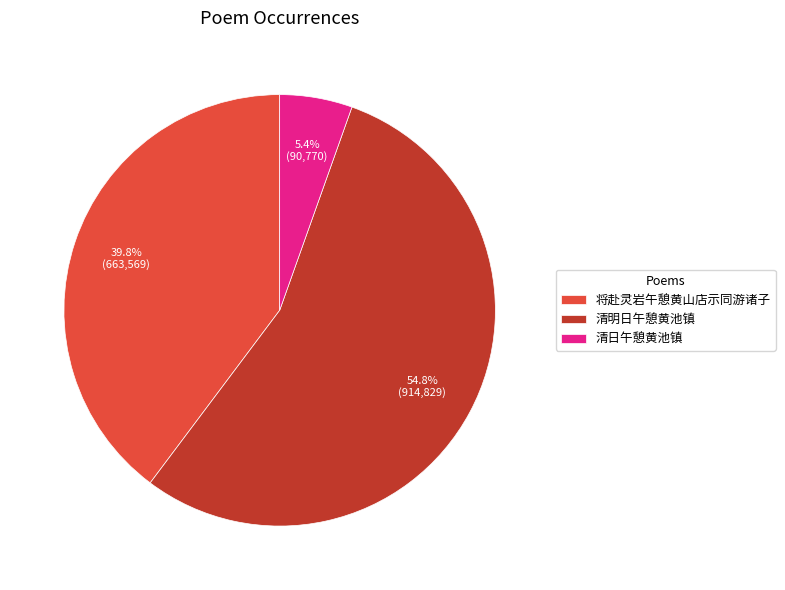

What percentage is NOT represented by 清日午憩黄池镇?

94.6%